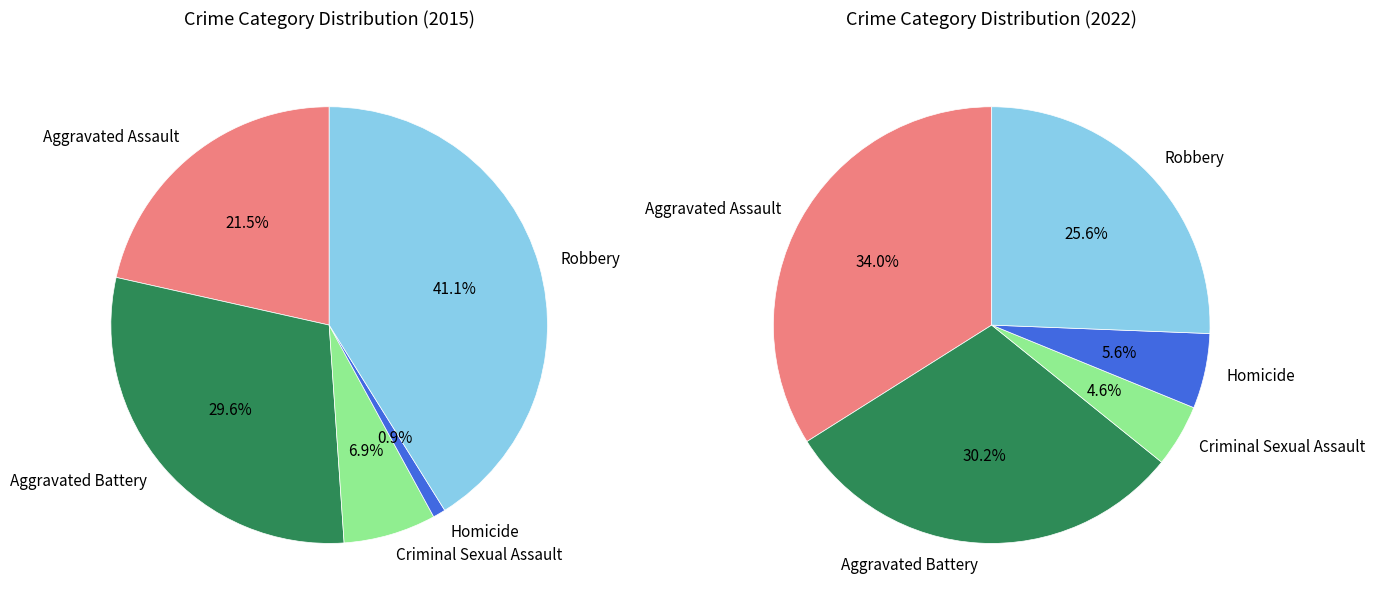

How many segments does this pie chart have?

5